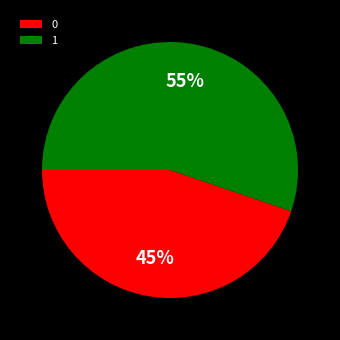

Combined, do 0 and 1 account for over 50%?

Yes